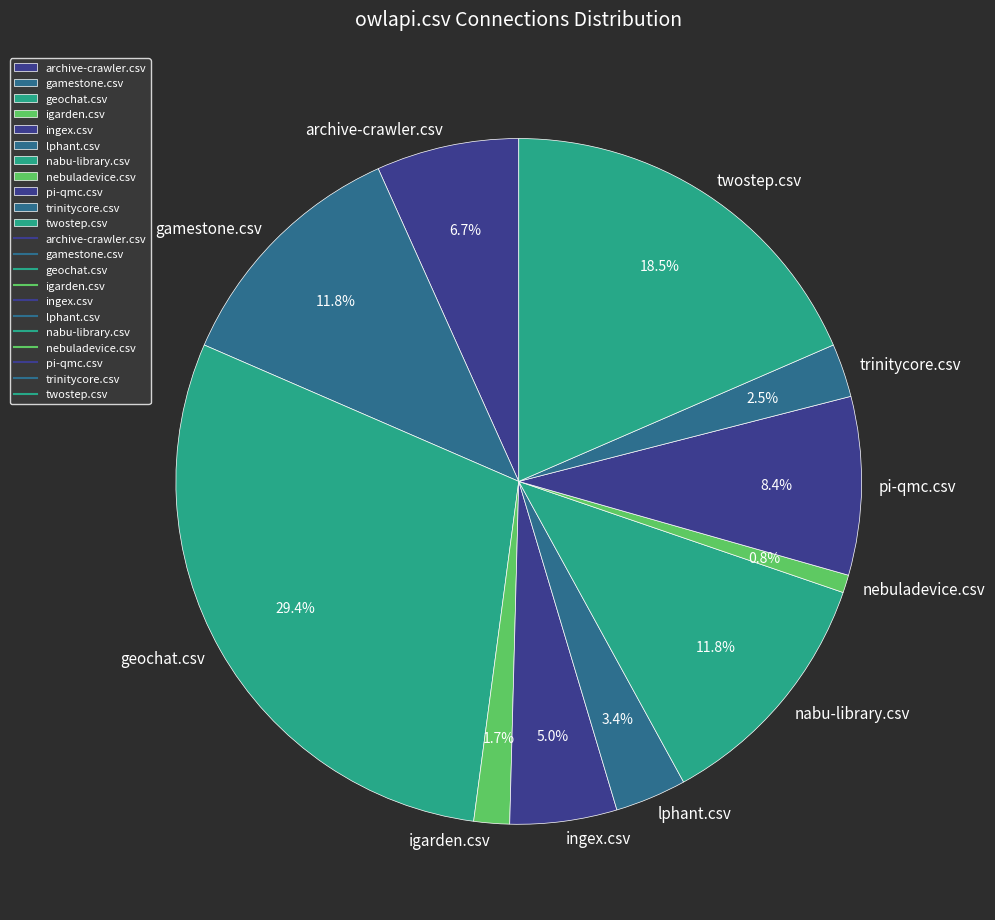

Is there a majority slice in this chart?

No